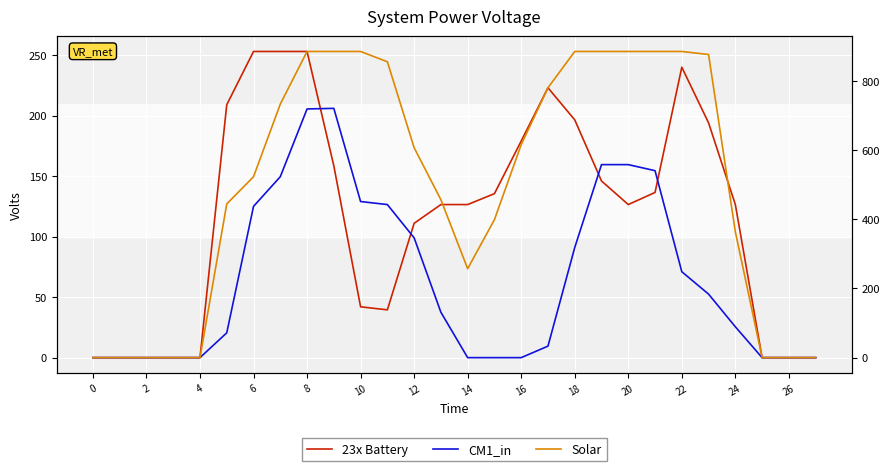

Count the number of data series in this chart.

3